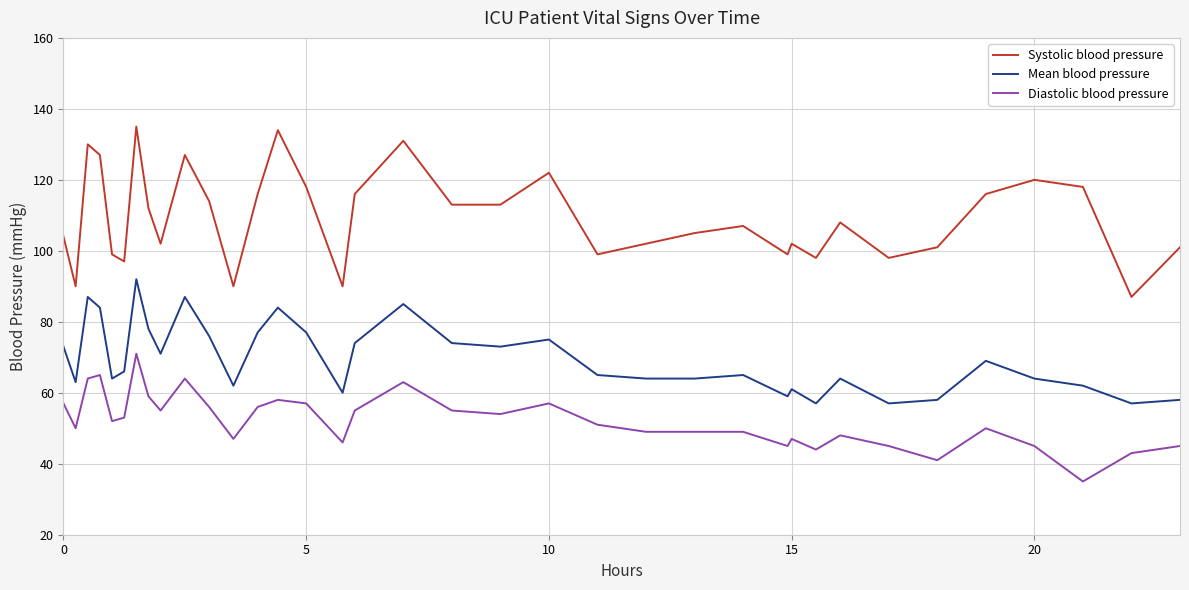

What is the highest value of the Mean blood pressure series?

92